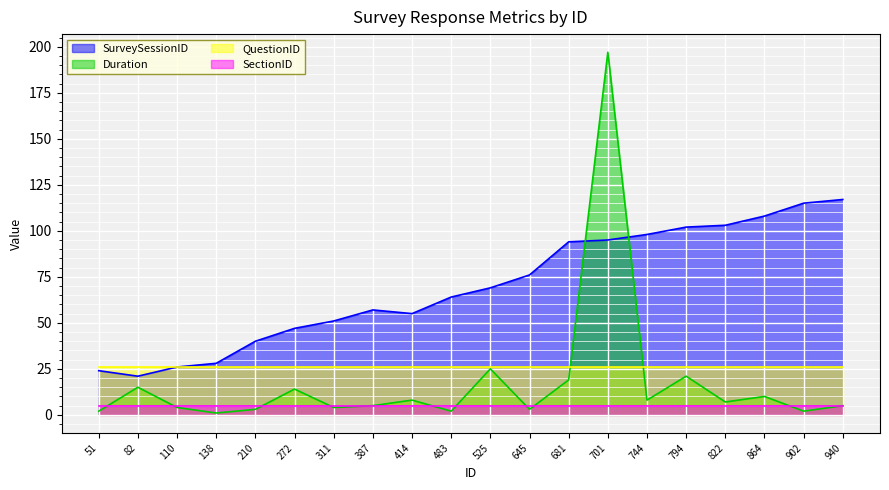

The Duration series shows 4 at 645. True or false?

False